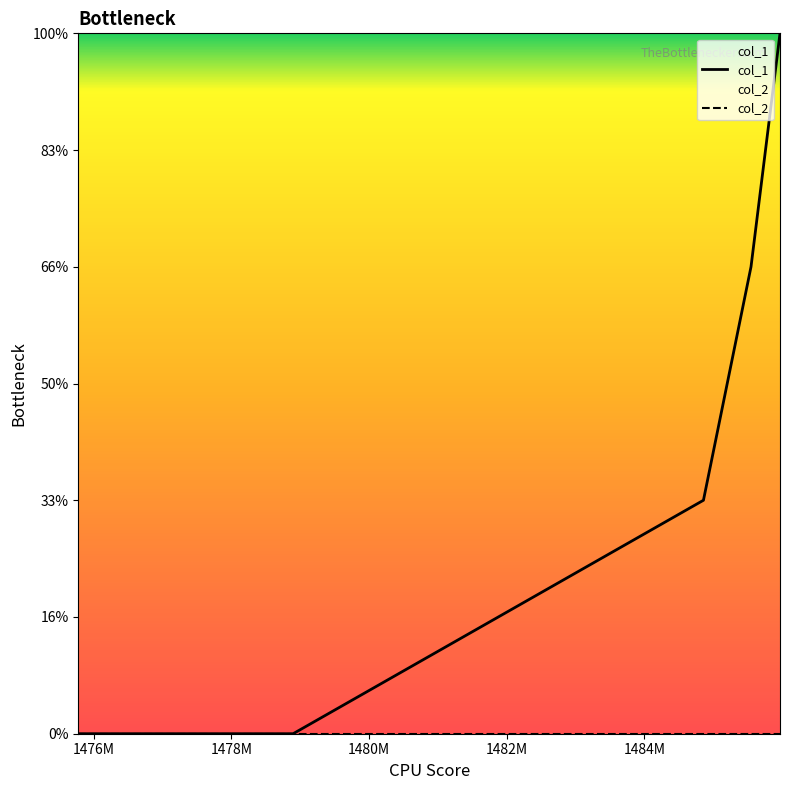

True or false: the data has more than 2 interior local peaks.

False